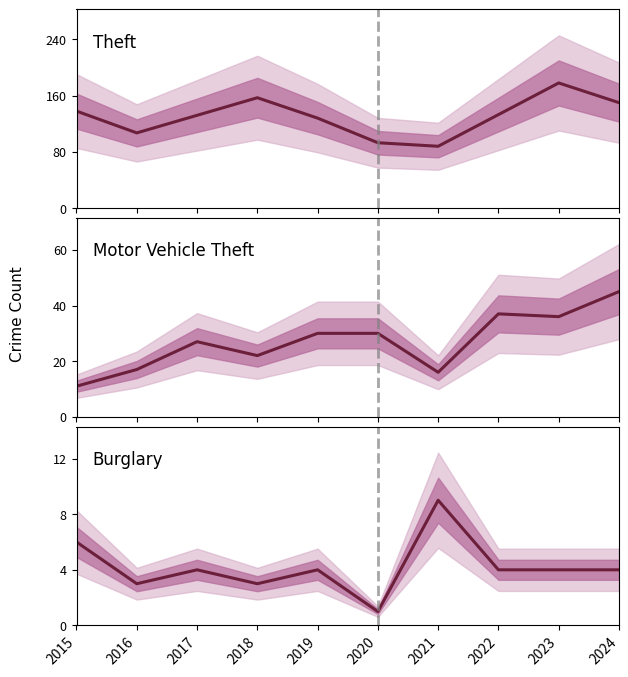

What is the minimum value shown in the chart?

1